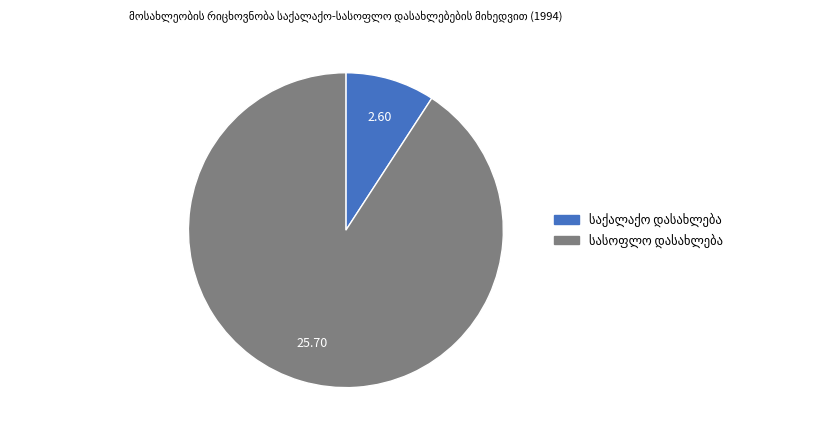

To the nearest percent, what percentage of the pie is საქალაქო დასახლება?

9%